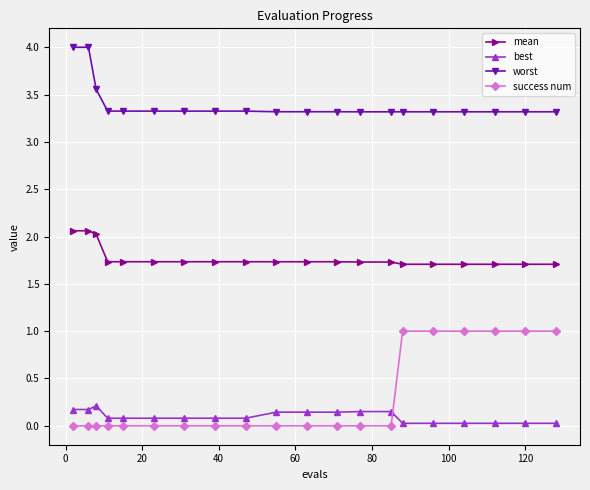

True or false: mean and worst intersect in this chart.

False